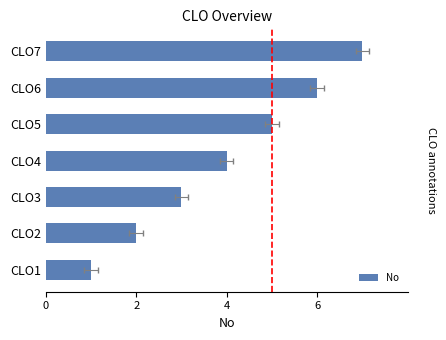

Read the value at CLO1.

1